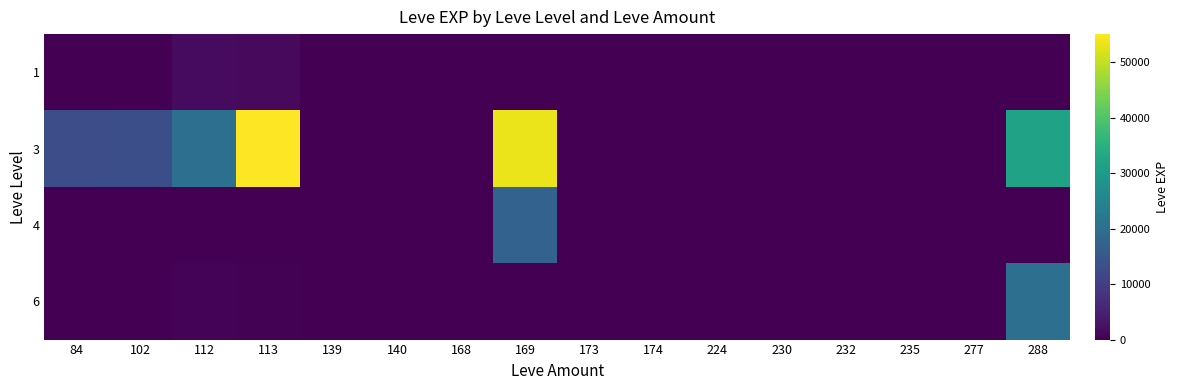

Reading left to right, extract all data points from this chart.

1: 84=1	102=1	112=1693	113=1320	139=1	140=2	168=3	169=3	173=3	174=10	224=6	230=1	232=0	235=13	277=22	288=11
3: 84=12990	102=13190	112=20060	113=55060	139=0	140=0	168=0	169=53430	173=0	174=0	224=0	230=0	232=0	235=0	277=0	288=31800
4: 84=0	102=0	112=0	113=0	139=0	140=0	168=0	169=17230	173=0	174=0	224=0	230=0	232=0	235=0	277=0	288=0
6: 84=0	102=0	112=540	113=420	139=1	140=0	168=0	169=0	173=3	174=0	224=0	230=0	232=0	235=0	277=0	288=20010